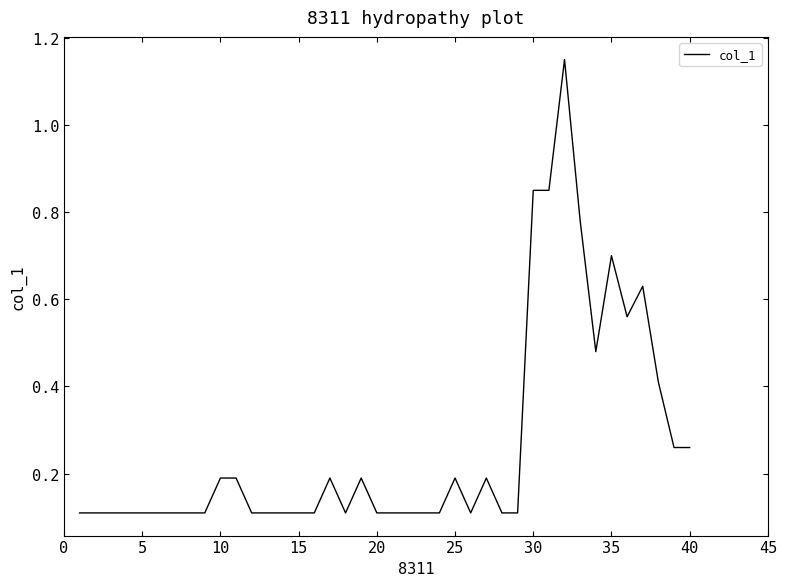

What is the difference between the maximum and minimum values?

1.0